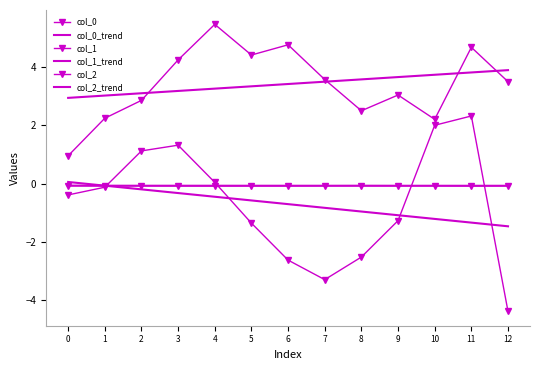

At 8, list the series in order from largest to smallest.

col_0_trend, col_0, col_2, col_2_trend, col_1_trend, col_1